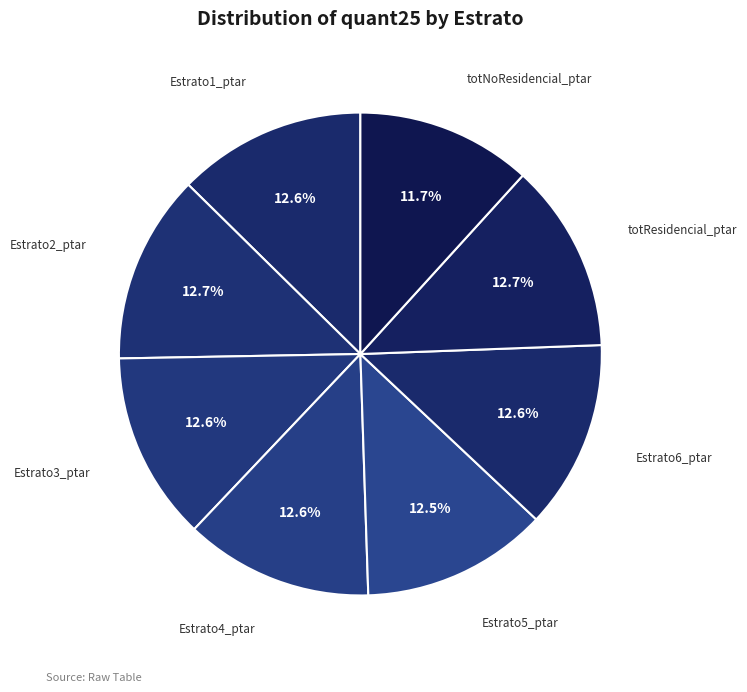

How many slices are in this pie chart?

8